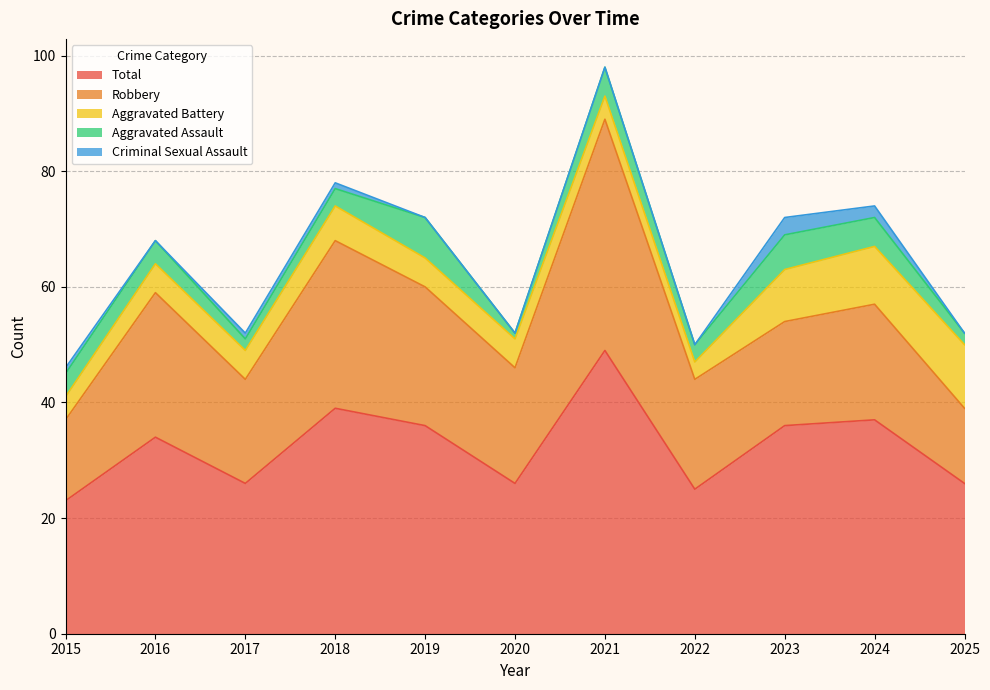

Reading left to right, what are all the values shown in this chart?

Aggravated Assault: 2015=4	2016=4	2017=2	2018=3	2019=7	2020=1	2021=5	2022=3	2023=6	2024=5	2025=2
Aggravated Battery: 2015=4	2016=5	2017=5	2018=6	2019=5	2020=5	2021=4	2022=3	2023=9	2024=10	2025=11
Criminal Sexual Assault: 2015=1	2016=0	2017=1	2018=1	2019=0	2020=0	2021=0	2022=0	2023=3	2024=2	2025=0
Robbery: 2015=14	2016=25	2017=18	2018=29	2019=24	2020=20	2021=40	2022=19	2023=18	2024=20	2025=13
Total: 2015=23	2016=34	2017=26	2018=39	2019=36	2020=26	2021=49	2022=25	2023=36	2024=37	2025=26